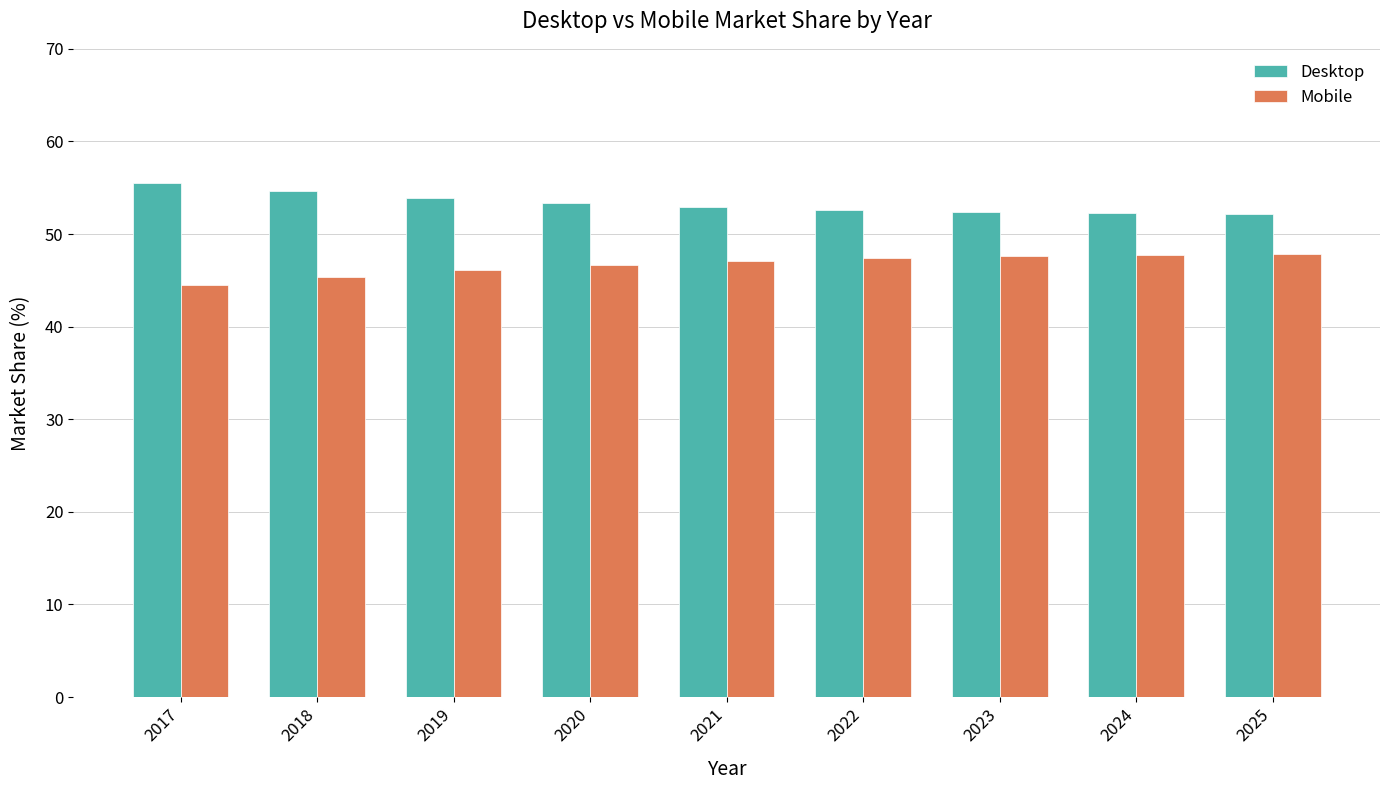

What are all the series names shown in the legend?

Desktop, Mobile